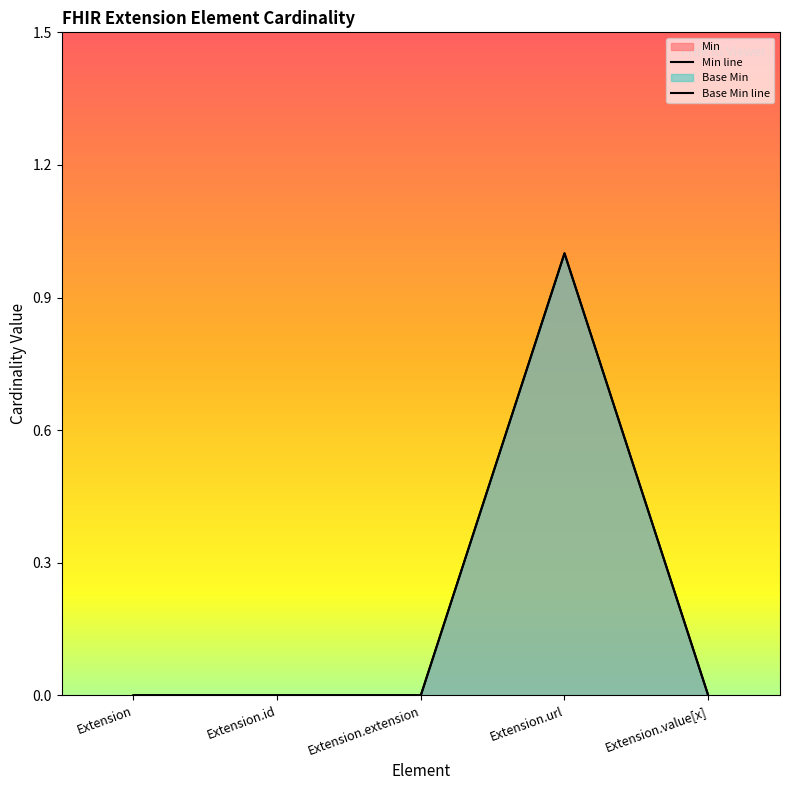

At how many categories does at least one series exceed 0?

1